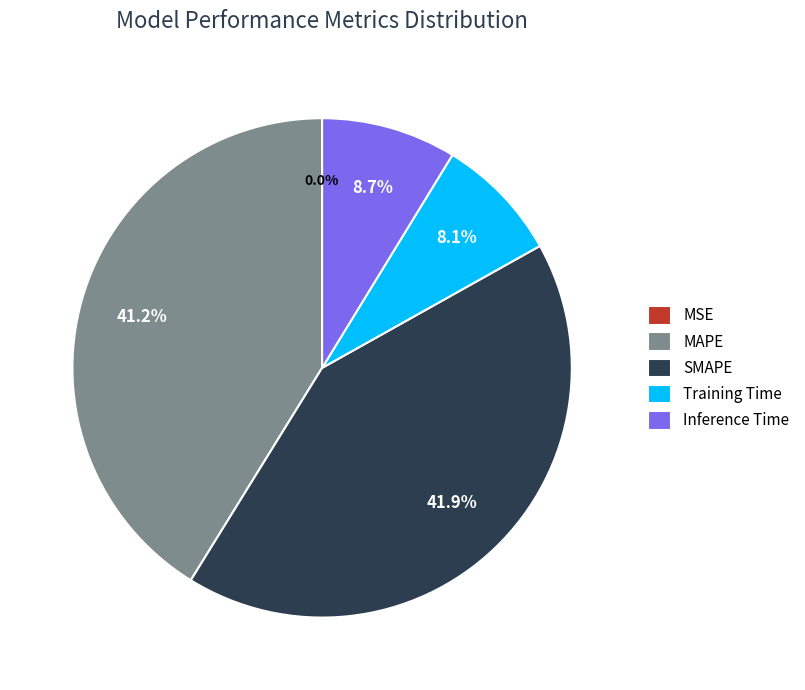

Between SMAPE and MAPE, which is larger?

SMAPE